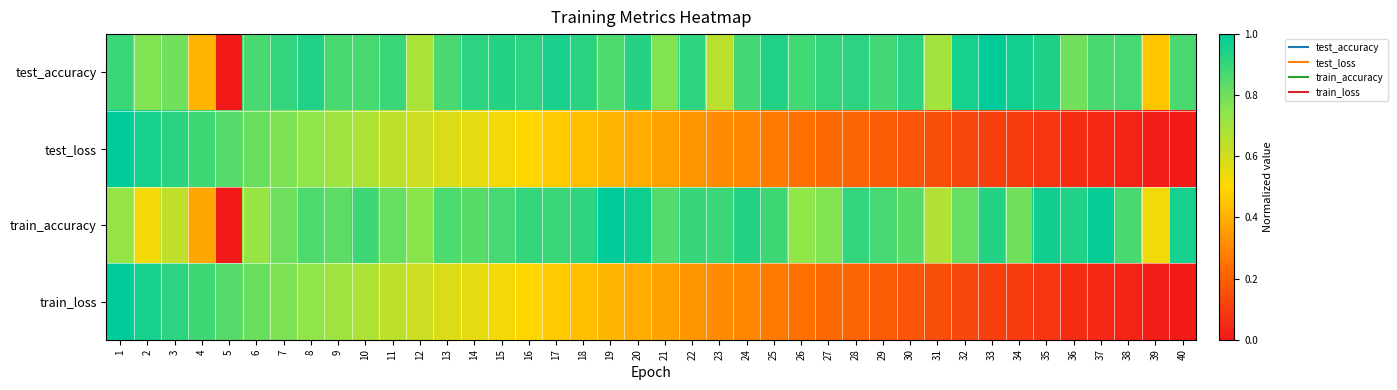

What is the spread (max minus min) of values at 25?

0.7